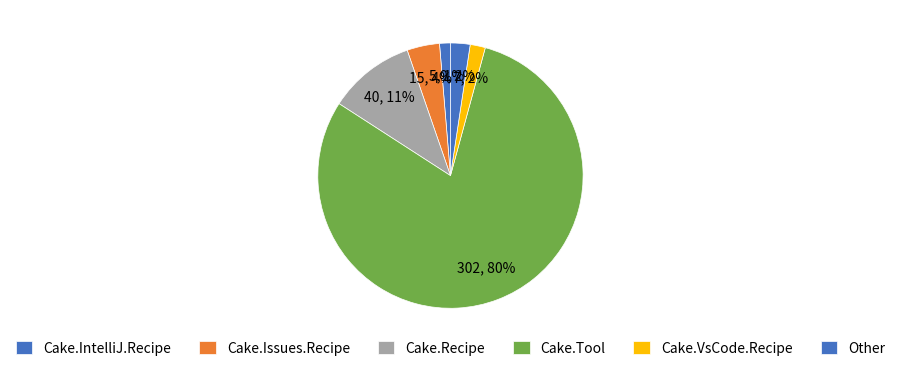

Count the number of slices in the pie.

6